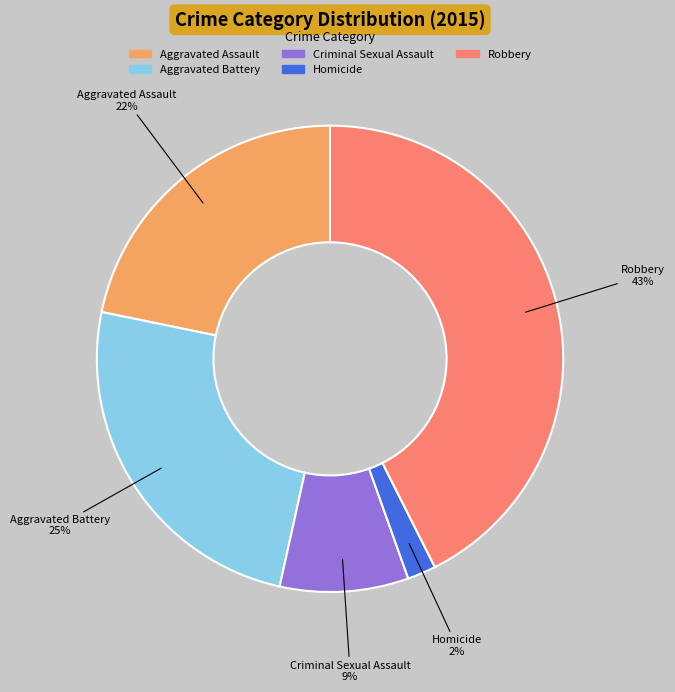

To the nearest percent, what percentage of the pie is Criminal Sexual Assault?

9%